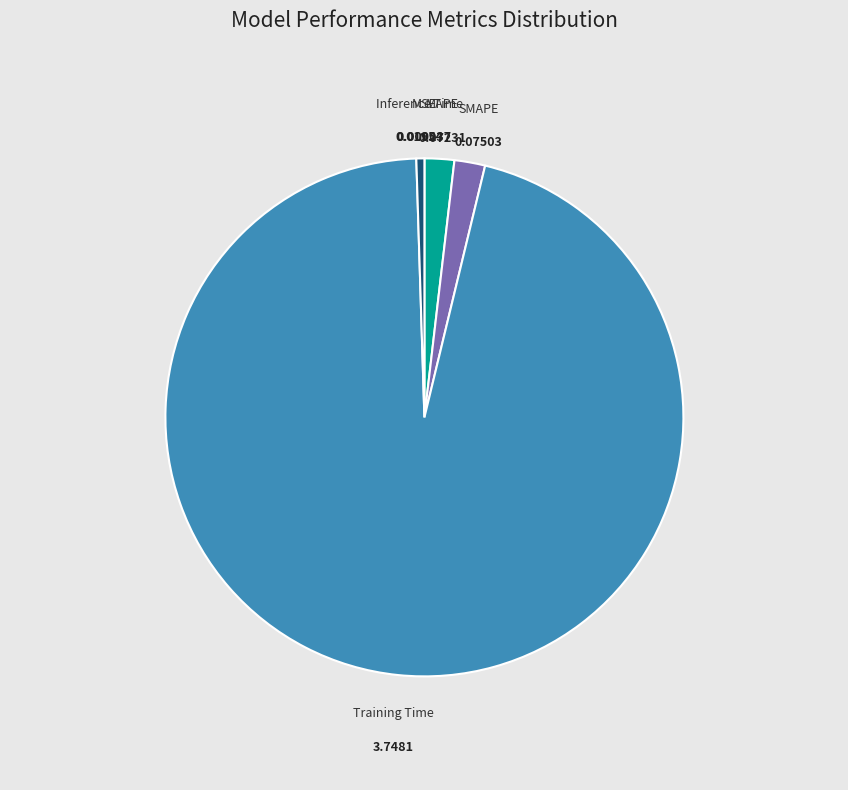

Does any single category account for the majority?

Yes